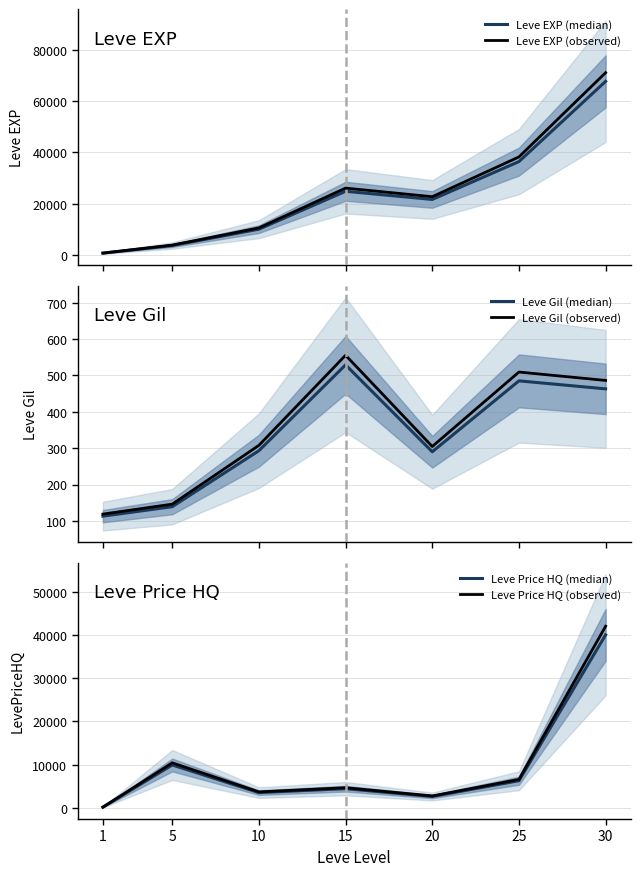

What is the minimum value for Leve Price HQ (median)?

133.1